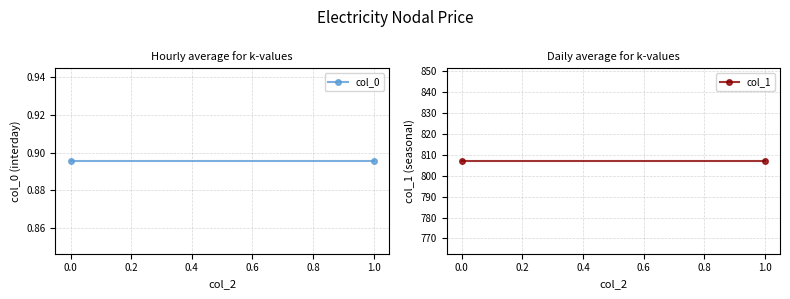

What are all the series names shown in the legend?

col_0, col_1